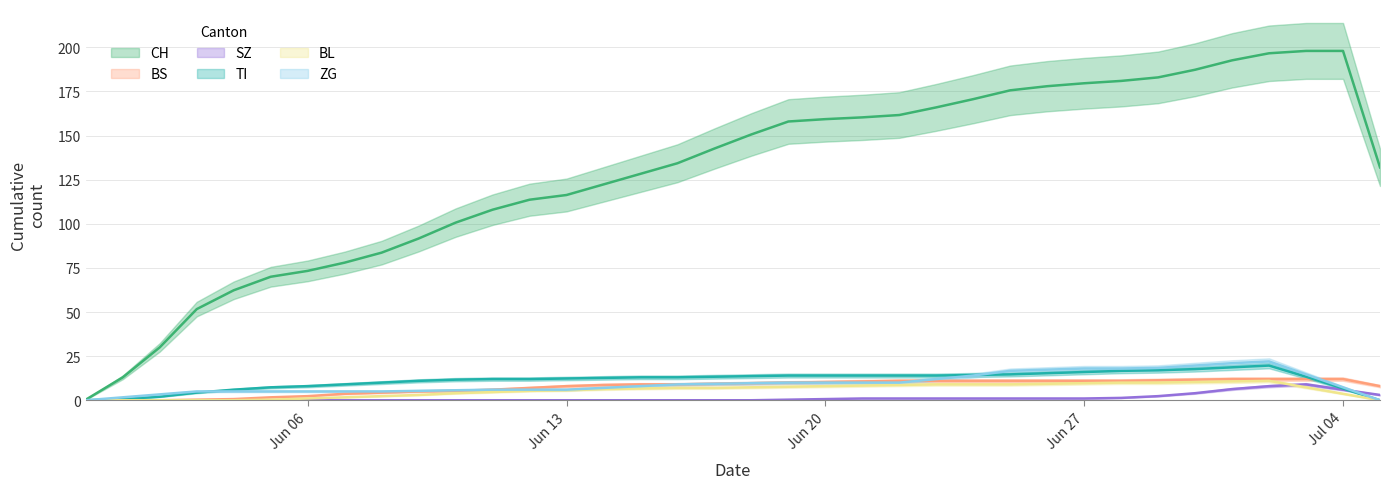

True or false: BL and BS cross at least once.

False